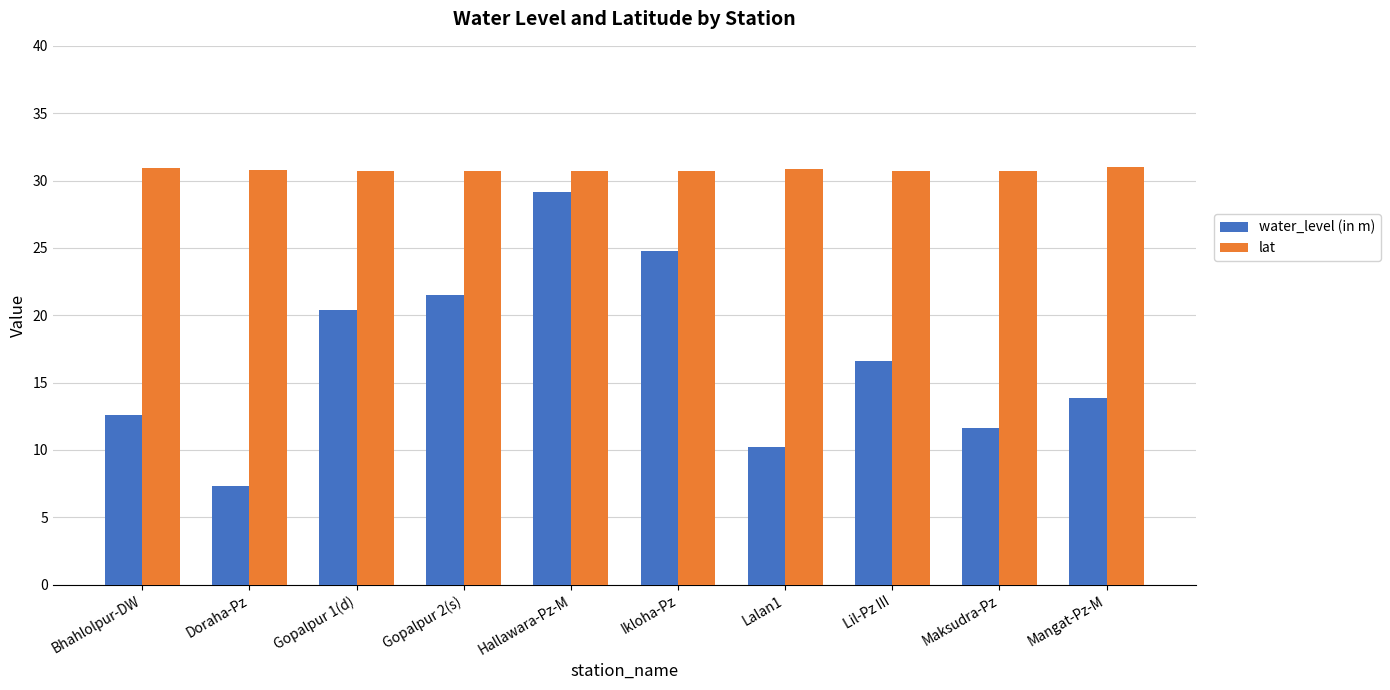

What is the highest value of the lat series?

31.0